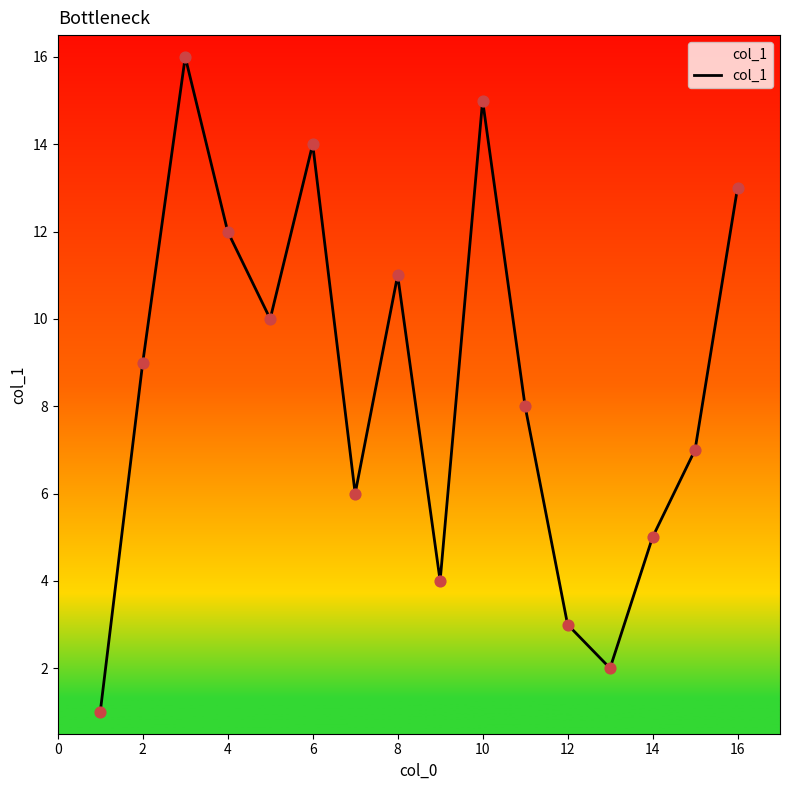

What is the difference between the maximum and minimum values?

15